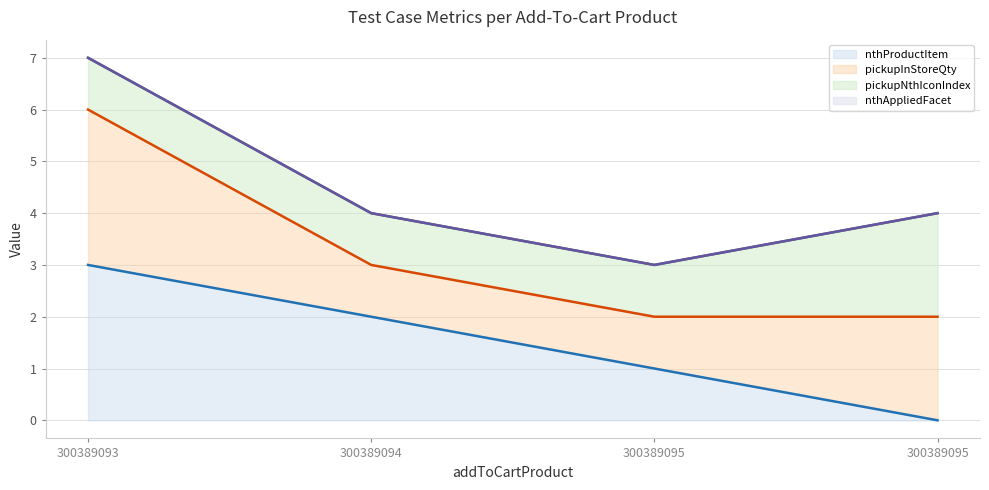

What is the difference between the highest and lowest values at 300389095?

2